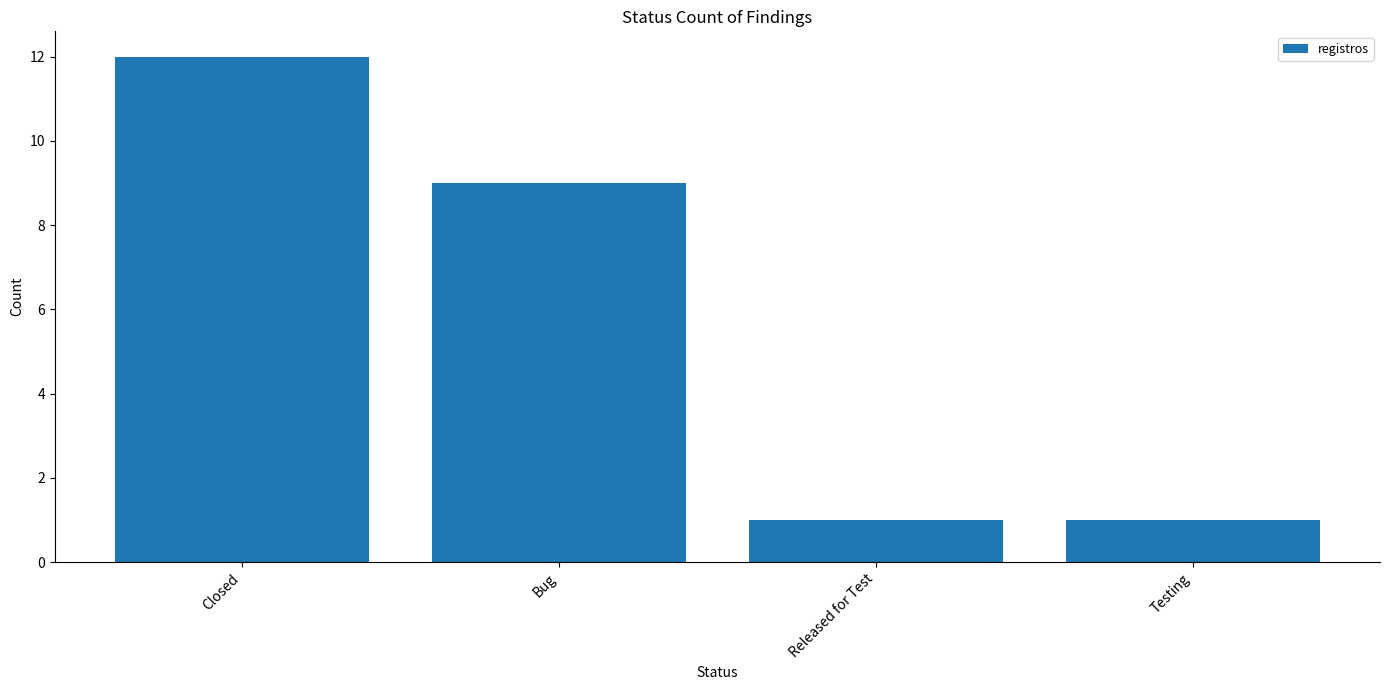

Between Testing and Bug, which is larger?

Bug